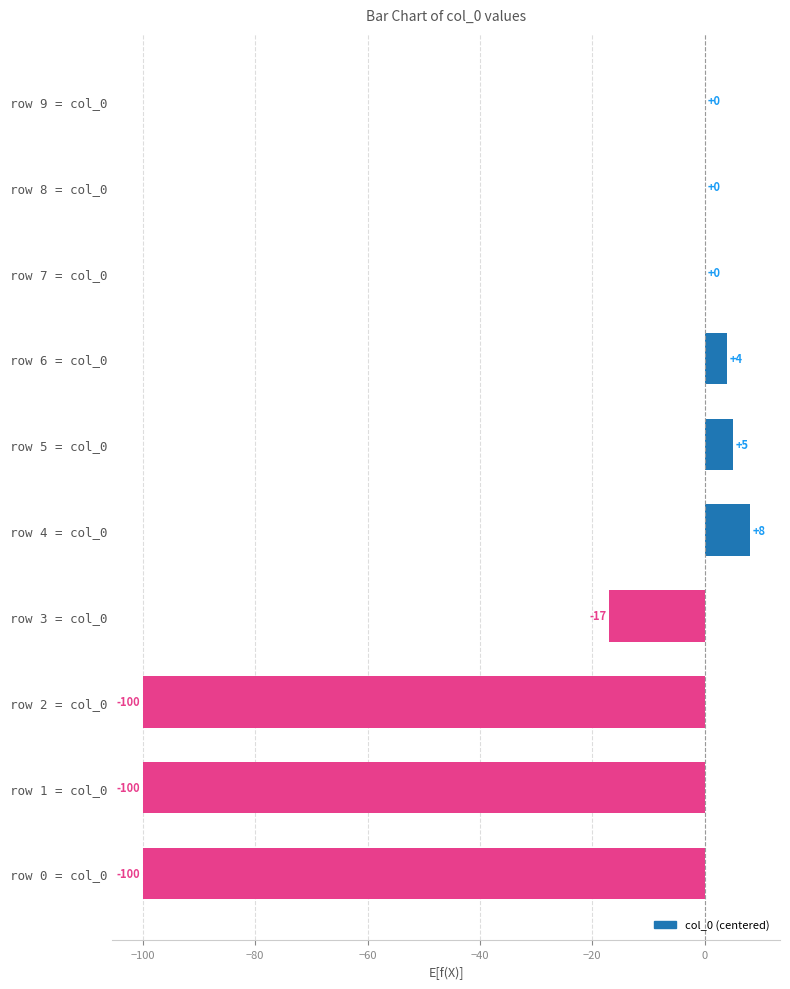

Reading bottom to top, transcribe all the data shown in this chart.

row 0 = col_0=-100	row 1 = col_0=-100	row 2 = col_0=-100	row 3 = col_0=-17	row 4 = col_0=8	row 5 = col_0=5	row 6 = col_0=4	row 7 = col_0=0	row 8 = col_0=0	row 9 = col_0=0